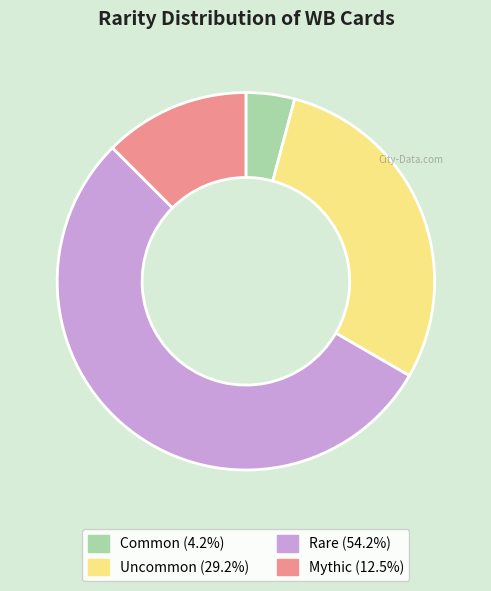

Do Mythic (12.5%) and Common (4.2%) together represent more than half of the pie?

No